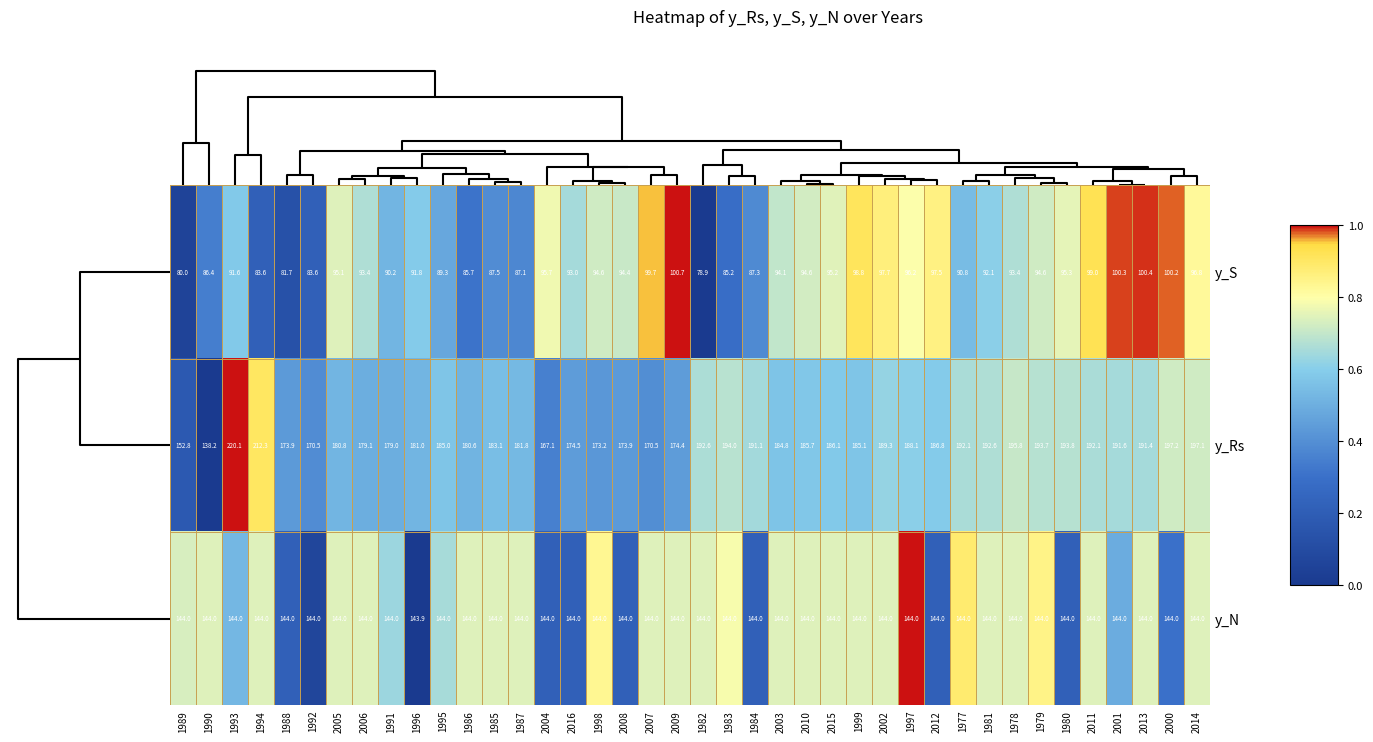

What is the average value of the y_N series?

144.0